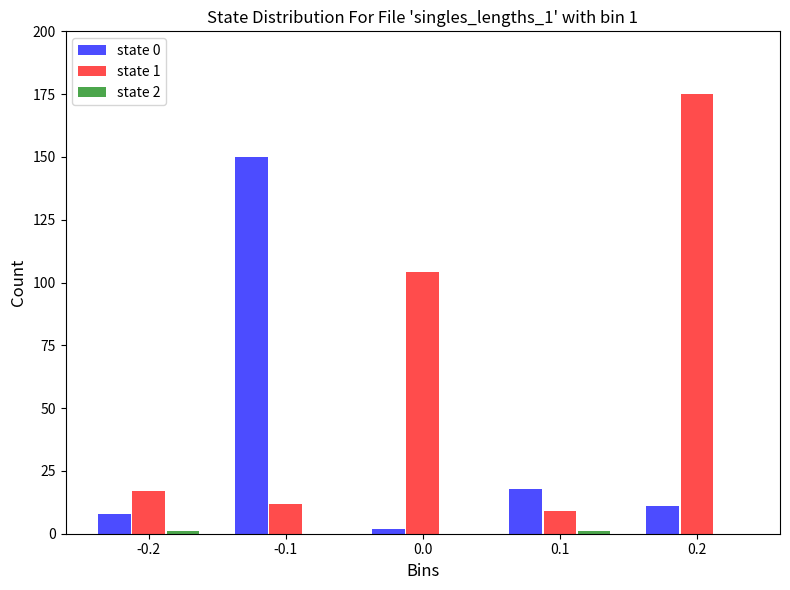

Is the value of state 0 at -0.2 greater than the value of state 1 at -0.1?

No